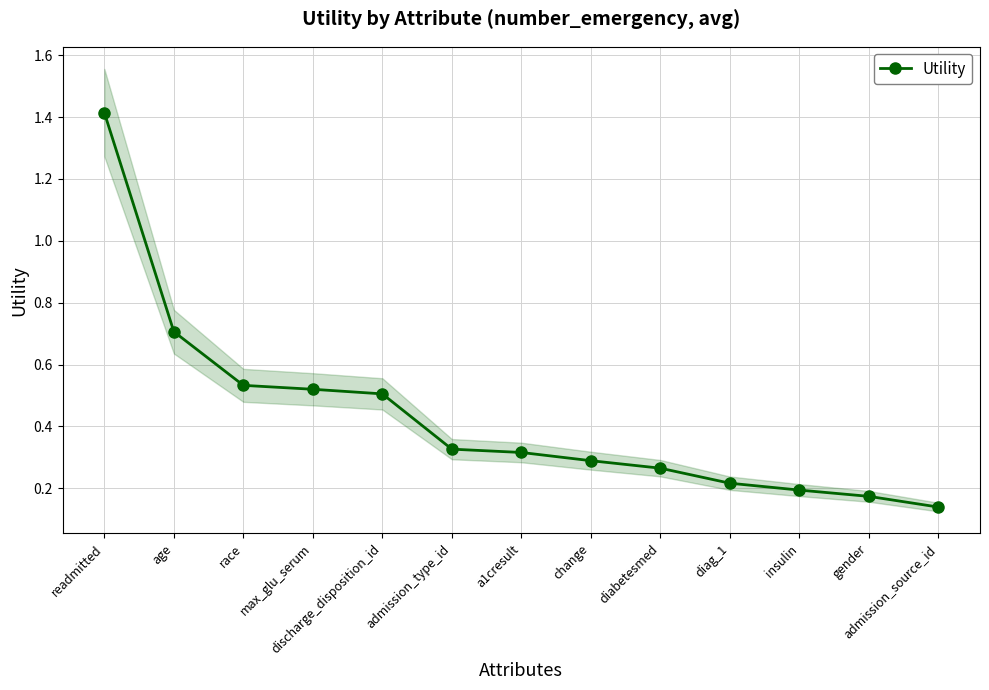

The chart shows a value of 2.5 at readmitted. True or false?

False